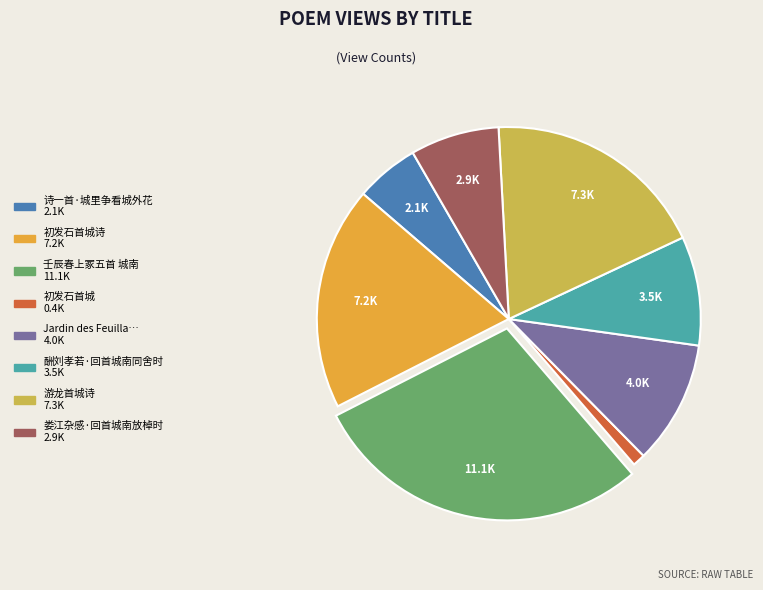

Does any single category account for the majority?

No